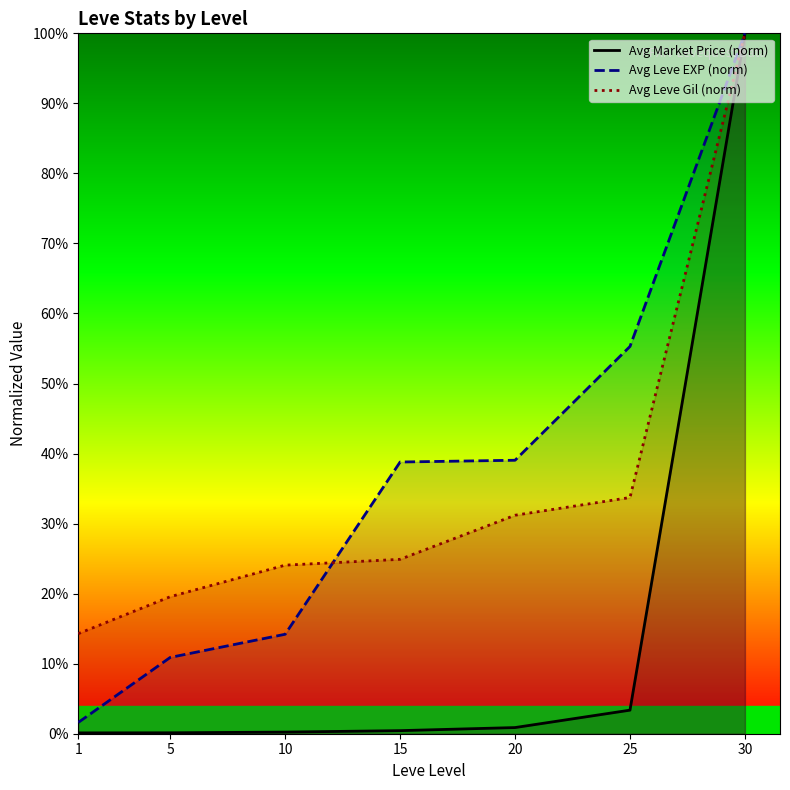

What is the sum of all Avg Market Price (norm) values?

105.2